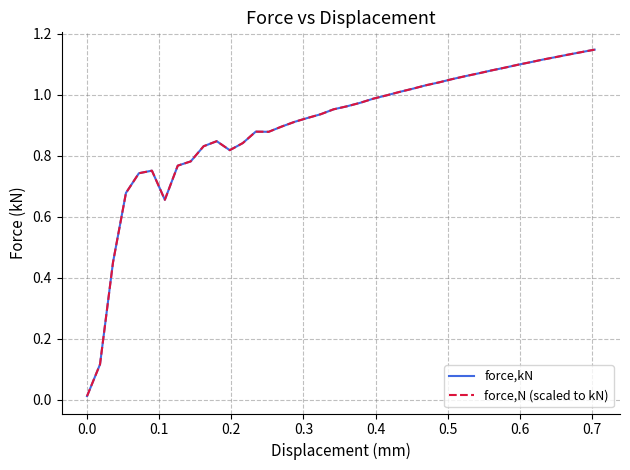

How many lines are shown in the chart?

2